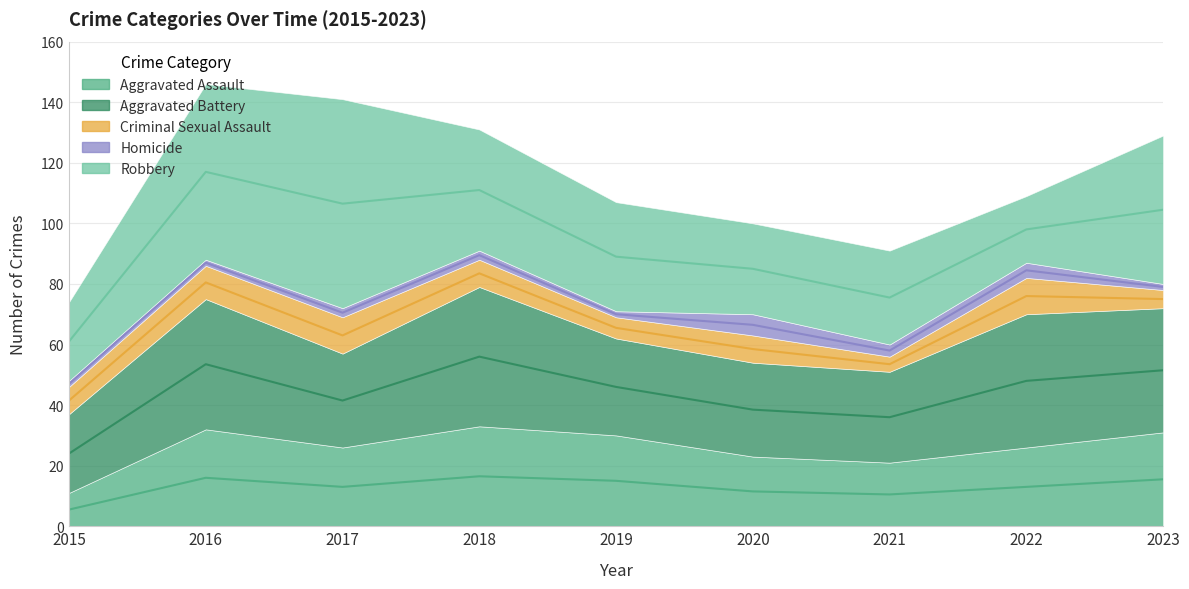

Does the chart have visible grid lines?

Yes